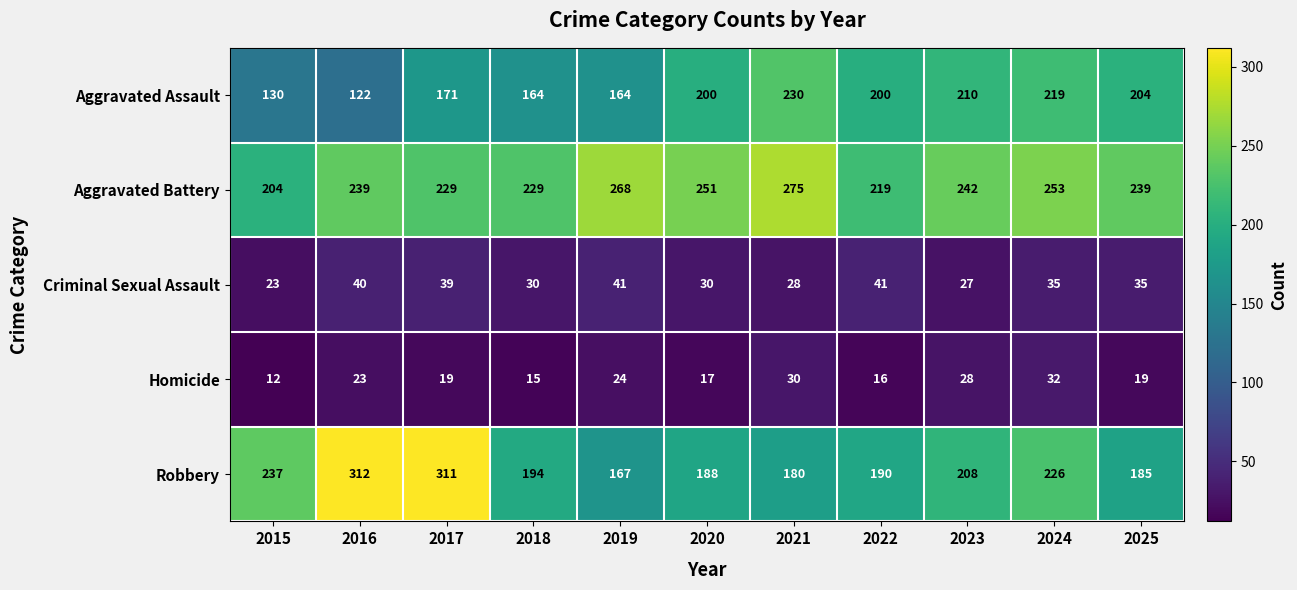

At how many categories does at least one series exceed 238?

8